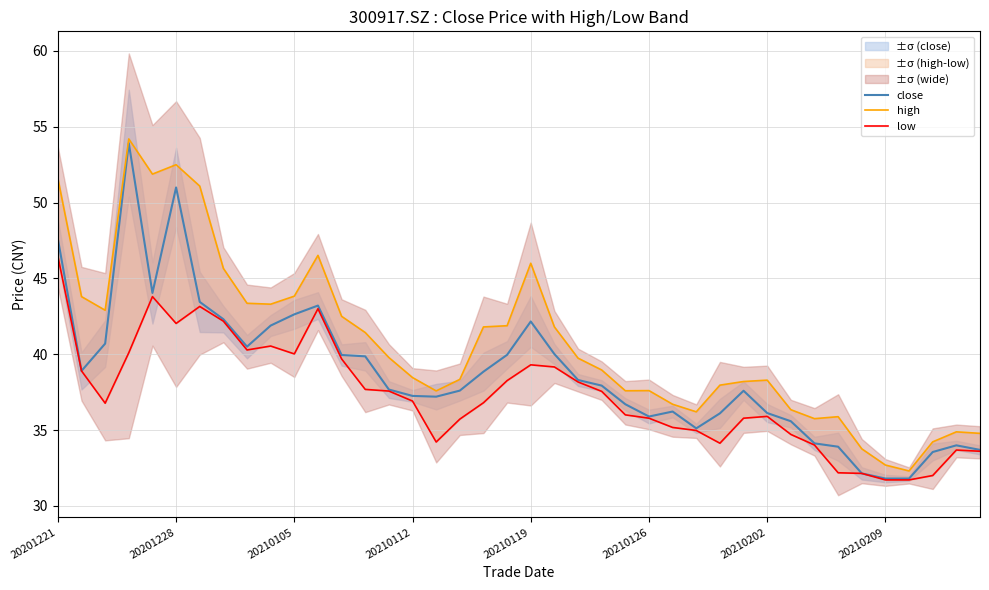

True or false: close has a value of 36.2 at 26.

True